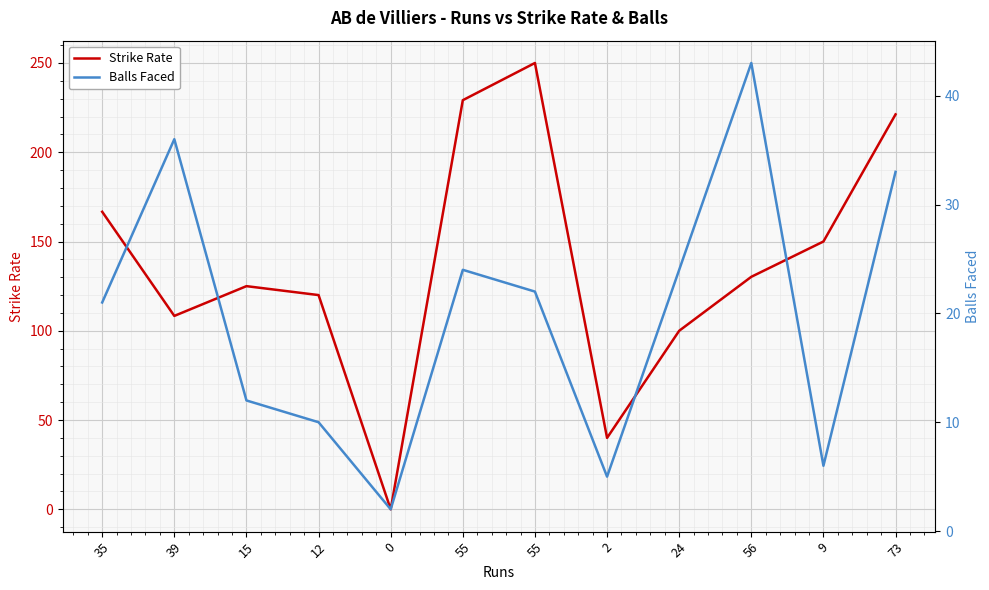

After their last crossing, which series has the higher values: Balls Faced or Strike Rate?

Strike Rate